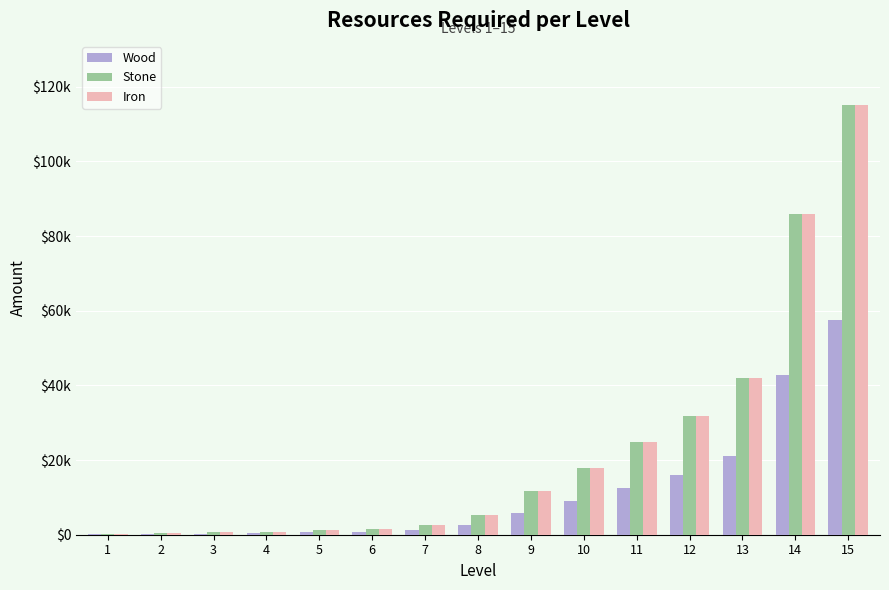

What is the sum of all Wood values?

171050